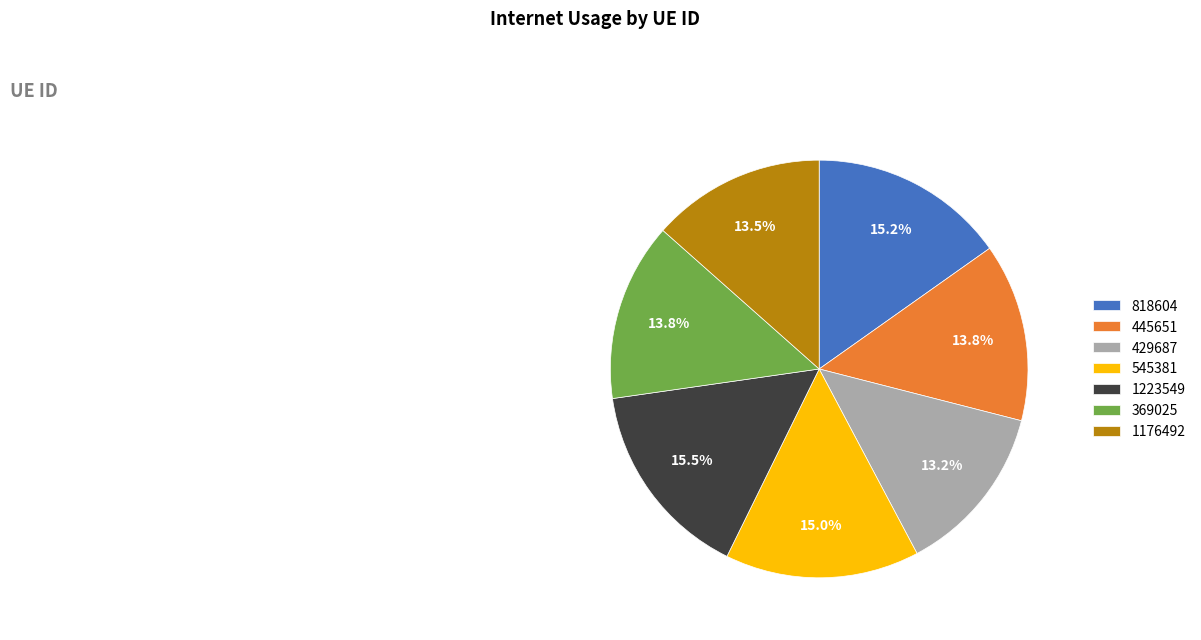

To the nearest percent, what is the combined percentage of 369025 and 445651?

28%